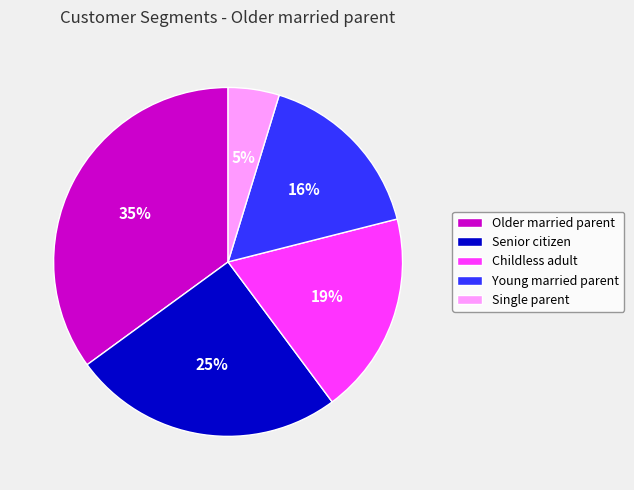

Between Senior citizen and Young married parent, which is larger?

Senior citizen